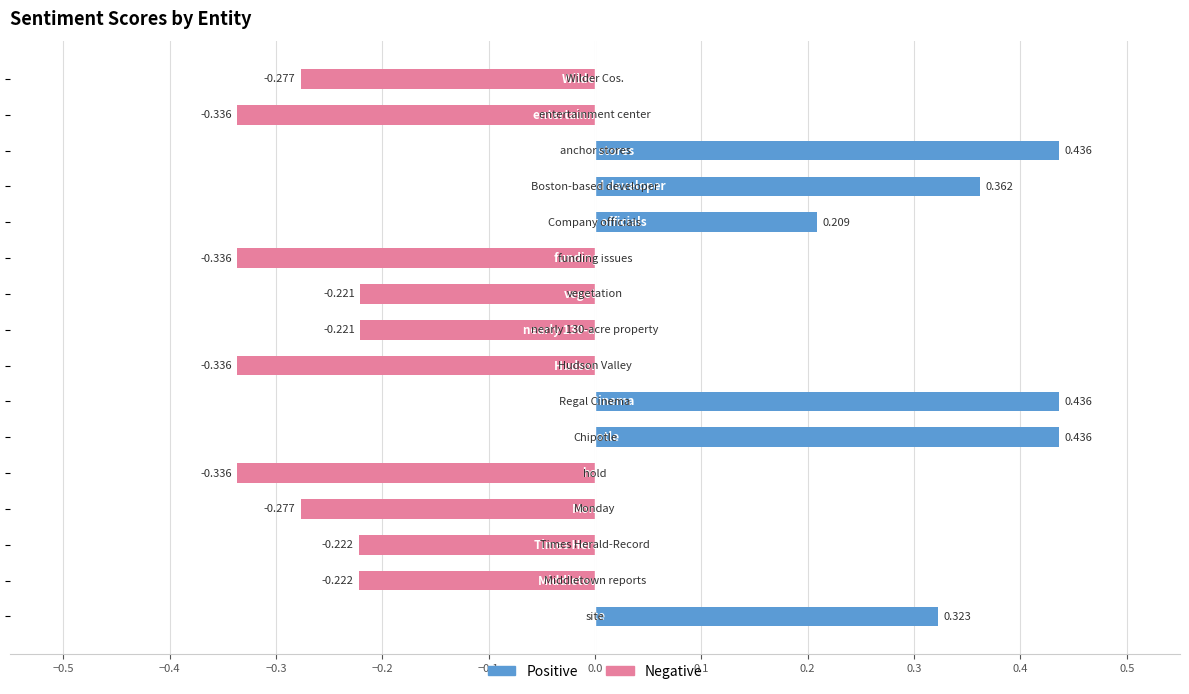

Which series has the largest total across all categories?

Positive